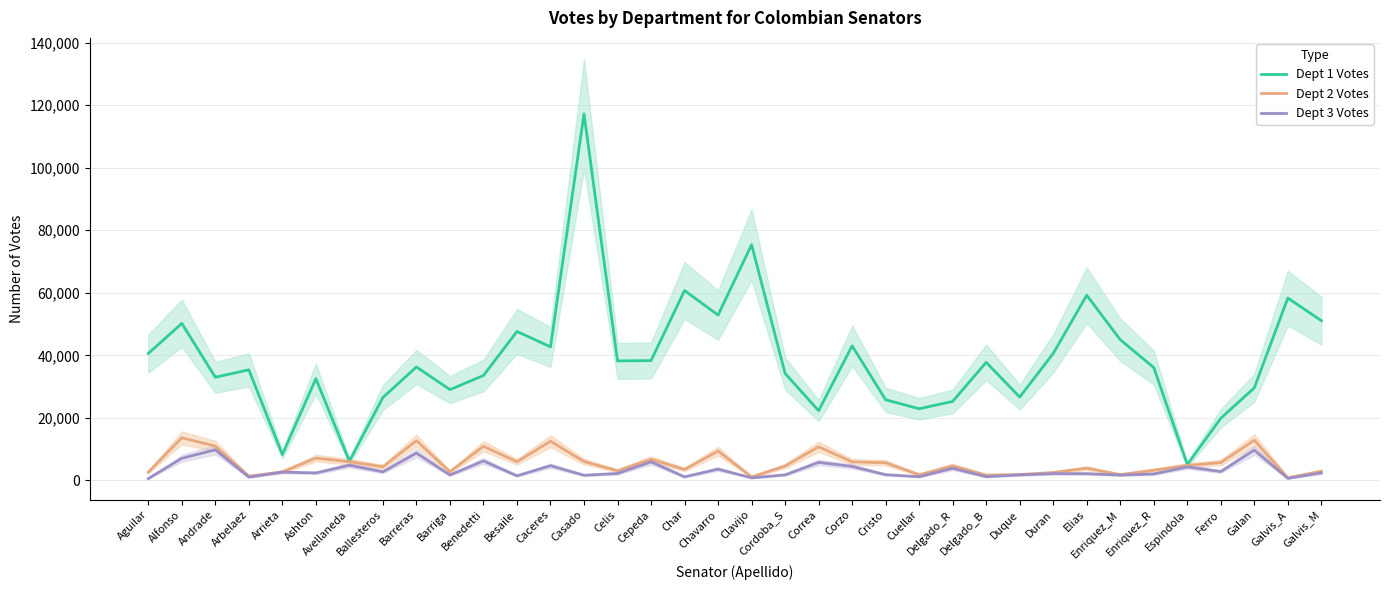

True or false: Dept 1 Votes and Dept 2 Votes intersect in this chart.

False